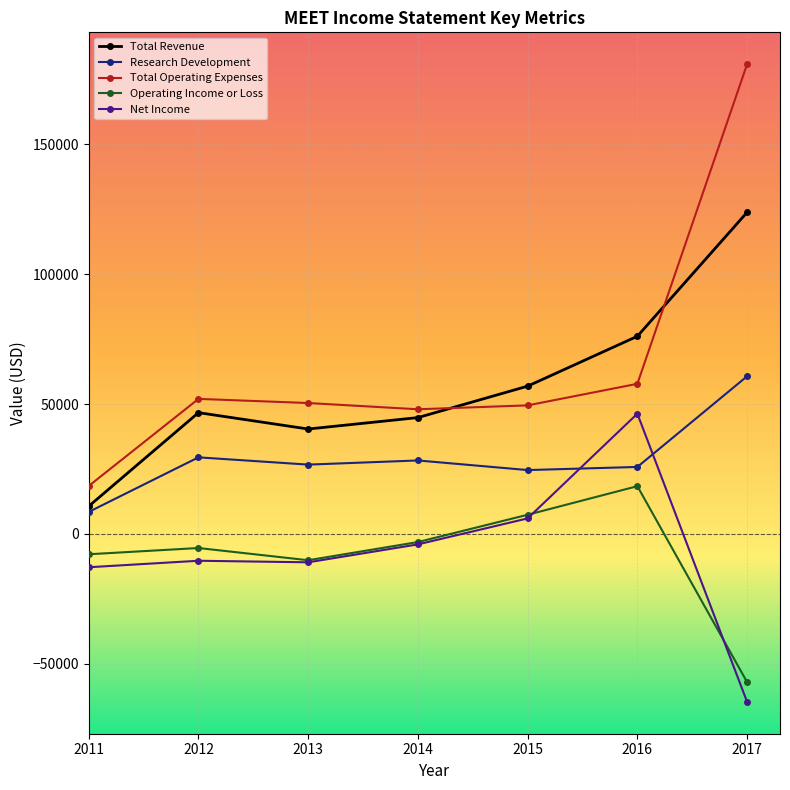

What is the value of the Net Income point at the 6th from the left?

46300